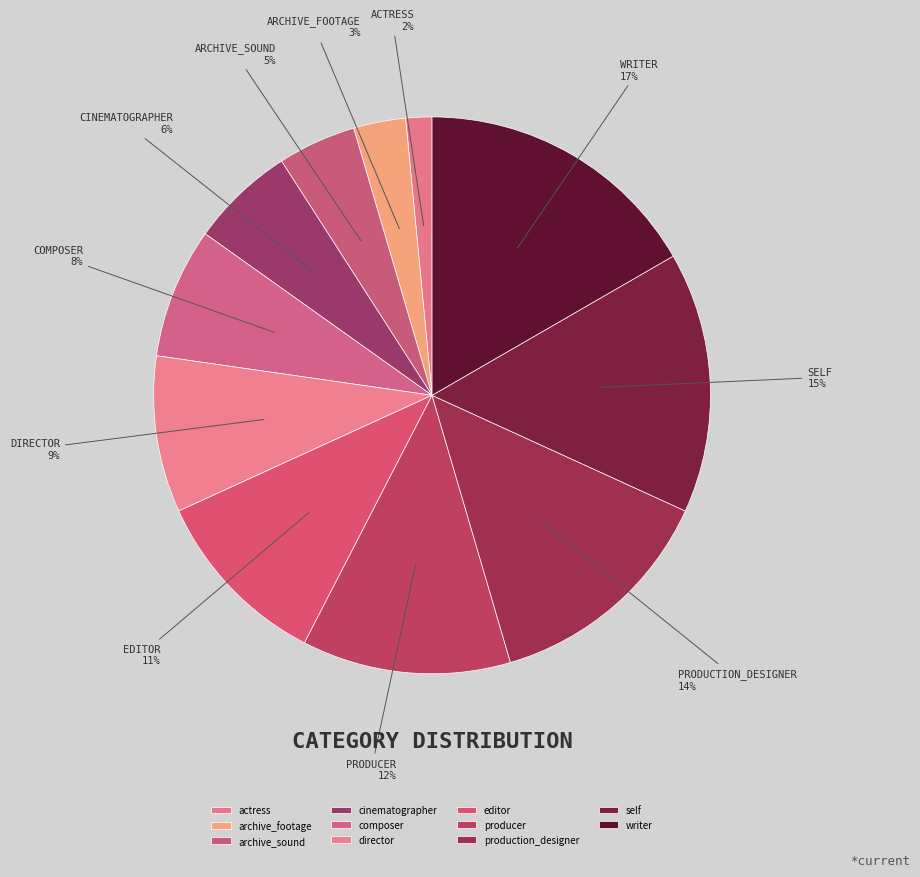

Count the number of slices in the pie.

11